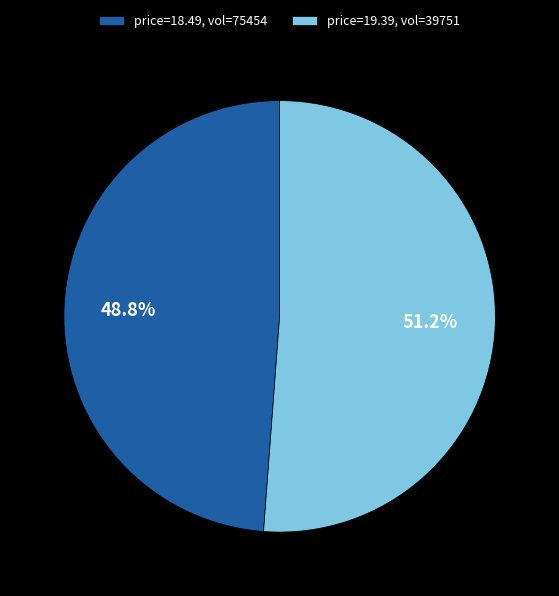

Is there a majority slice in this chart?

Yes